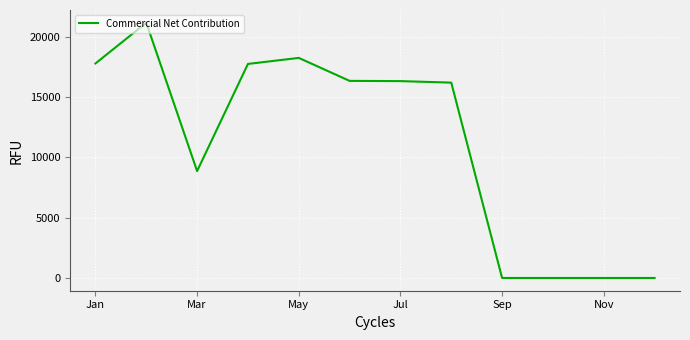

What is the maximum value shown in the chart?

21166